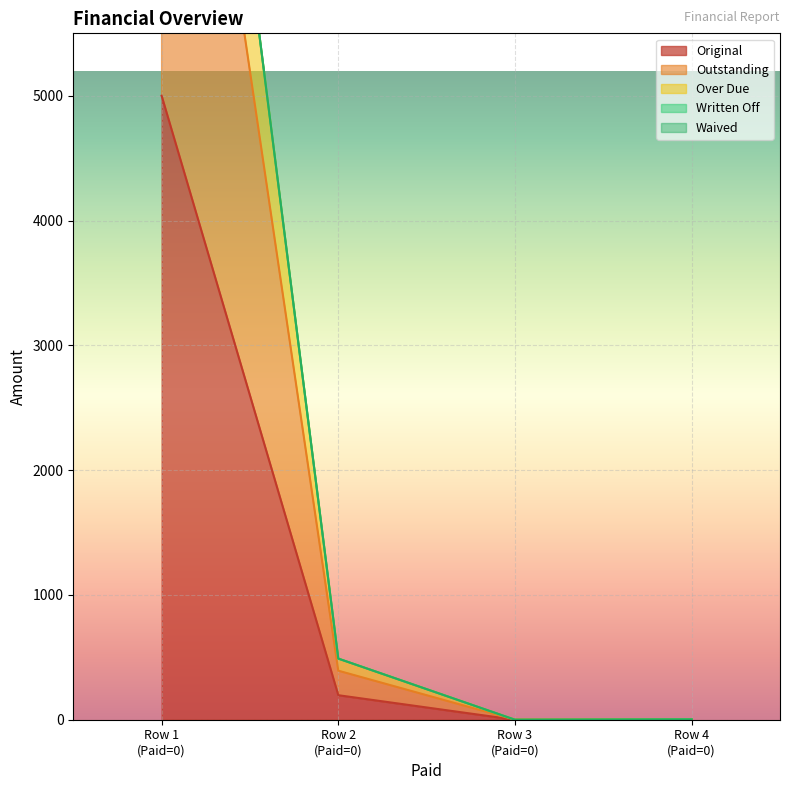

Between Row 1 (Paid=0) and Row 4 (Paid=0), which series saw the biggest shift?

Over Due